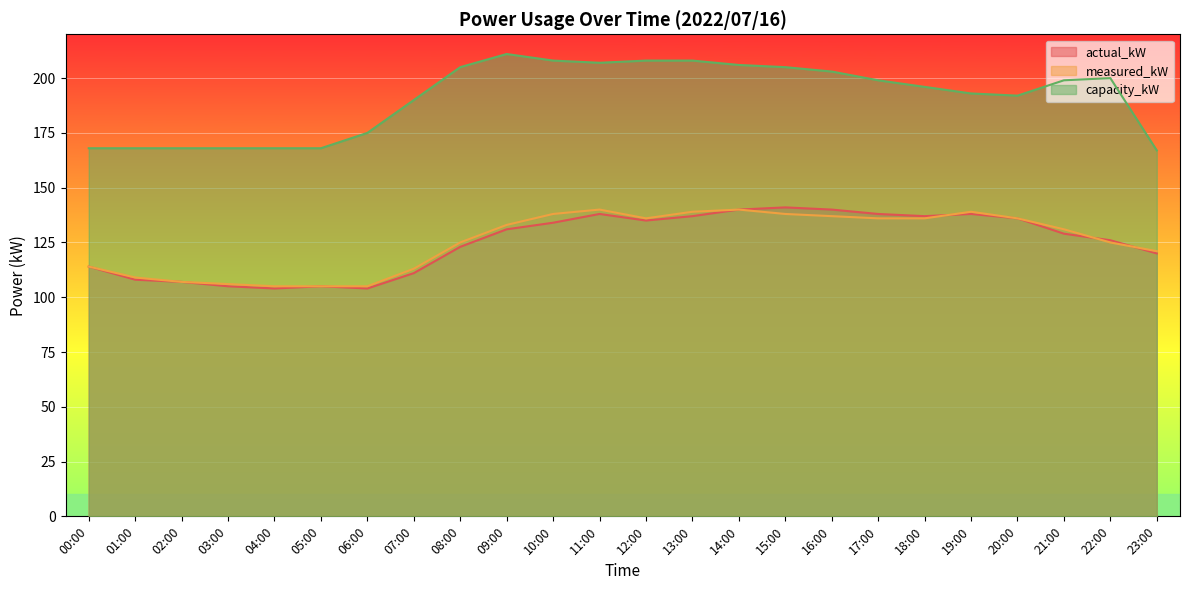

What is the approximate value of capacity_kW at 18:00, to the nearest 10?

200